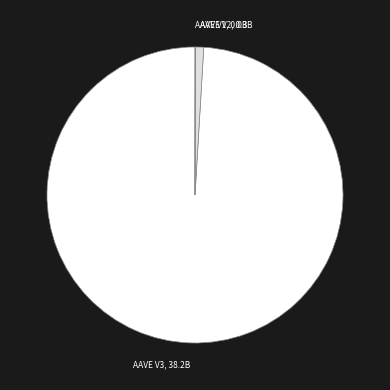

Which slice represents more than half of the pie?

AAVE V3